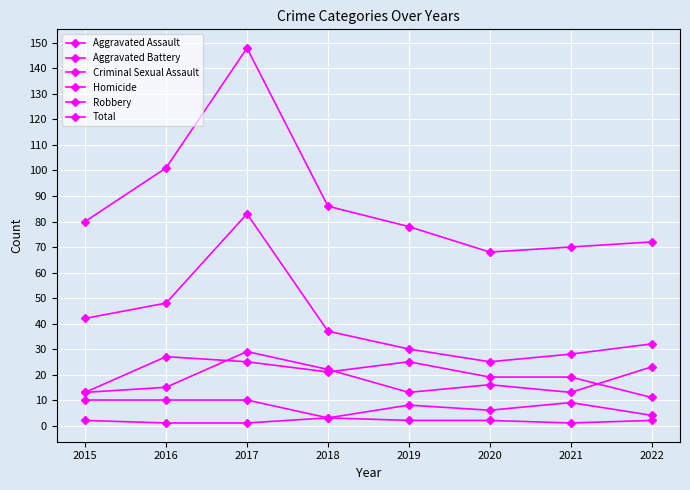

What value does the Aggravated Battery series have at 2019?

13